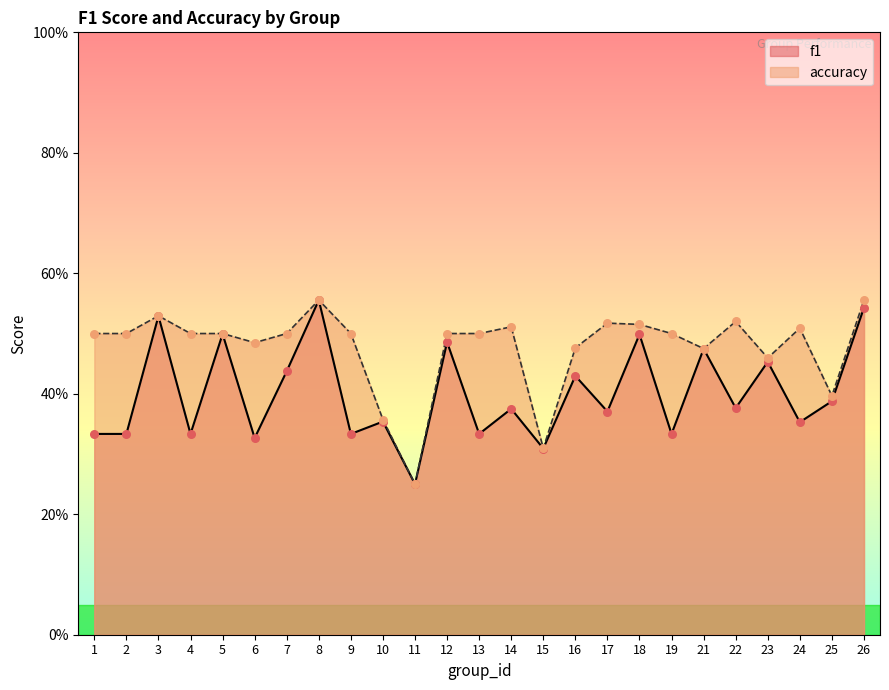

At which category is the sum across all series the highest?

8